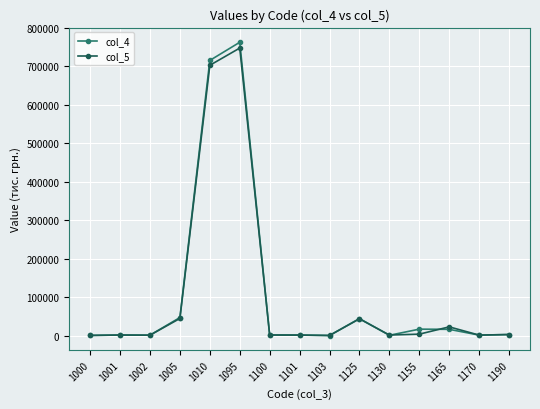

What is the difference between the maximum and second lowest values in the col_5 series?

746537